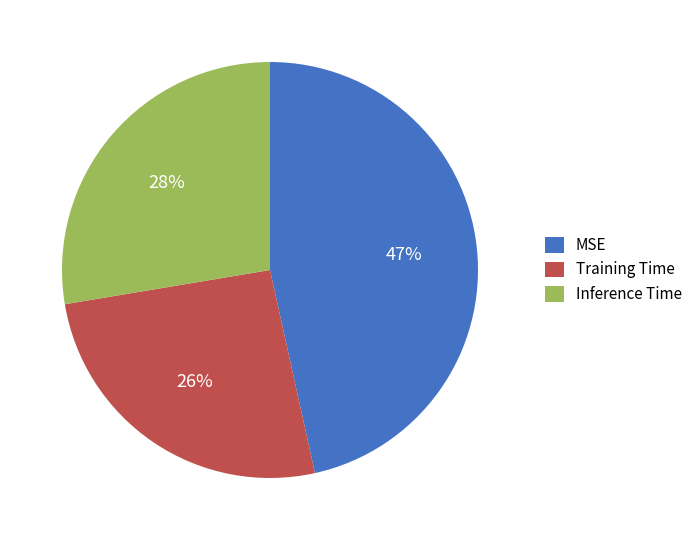

Count the number of slices in the pie.

3